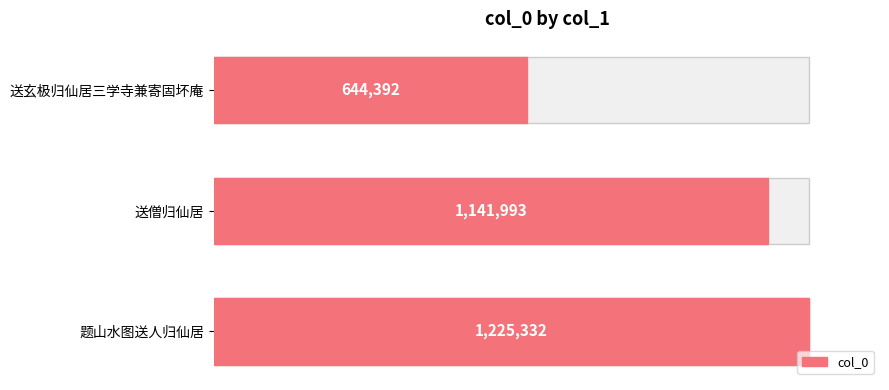

What is the smallest value displayed?

644392